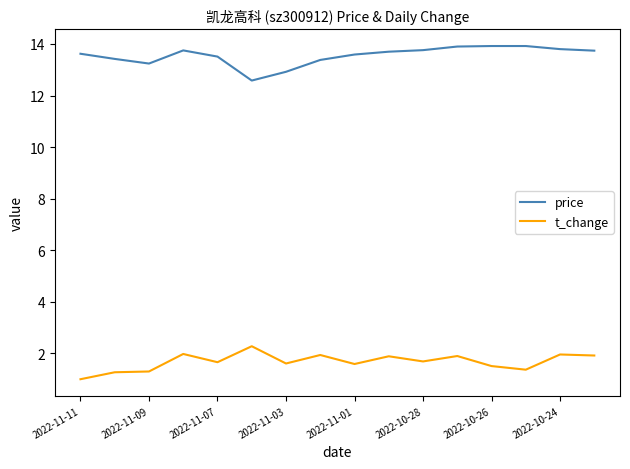

Which series has the largest total across all categories?

price